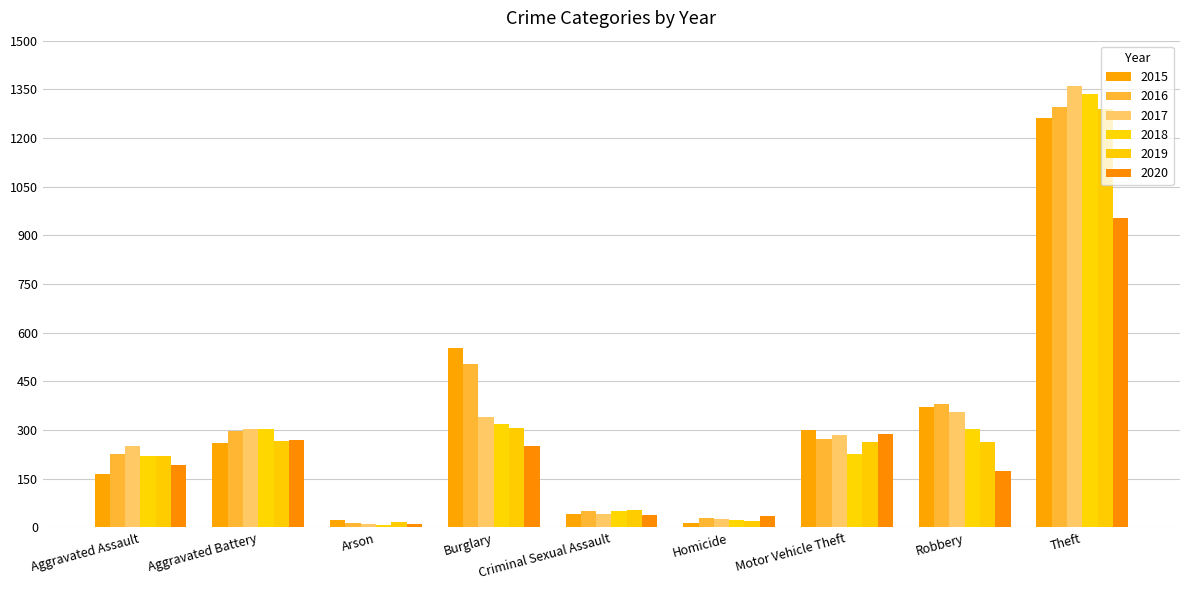

The value of 2019 at Aggravated Battery is 267. True or false?

True